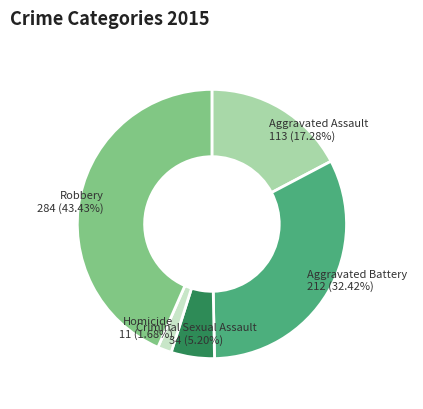

True or false: Aggravated Assault accounts for 17% of the total.

True